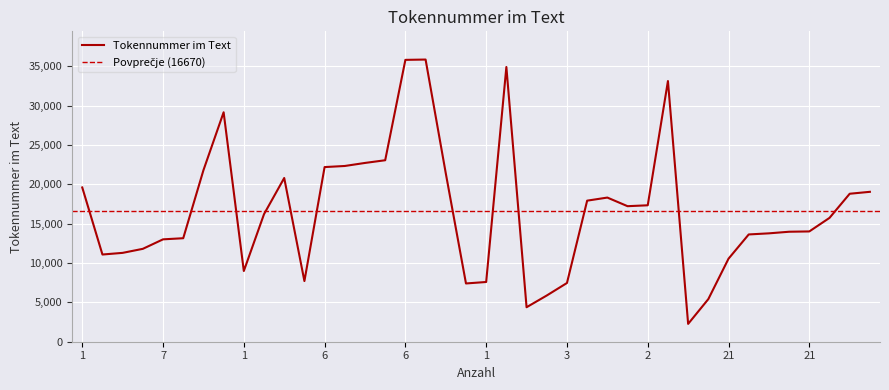

List the labels in order of value, smallest first.

21, 3, 21, 3, 1, 3, 1, 1, 1, 21, 7, 7, 7, 7, 7, 21, 21, 21, 21, 21, 1, 1, 2, 2, 2, 21, 21, 1, 1, 1, 7, 6, 6, 6, 6, 7, 2, 1, 6, 6